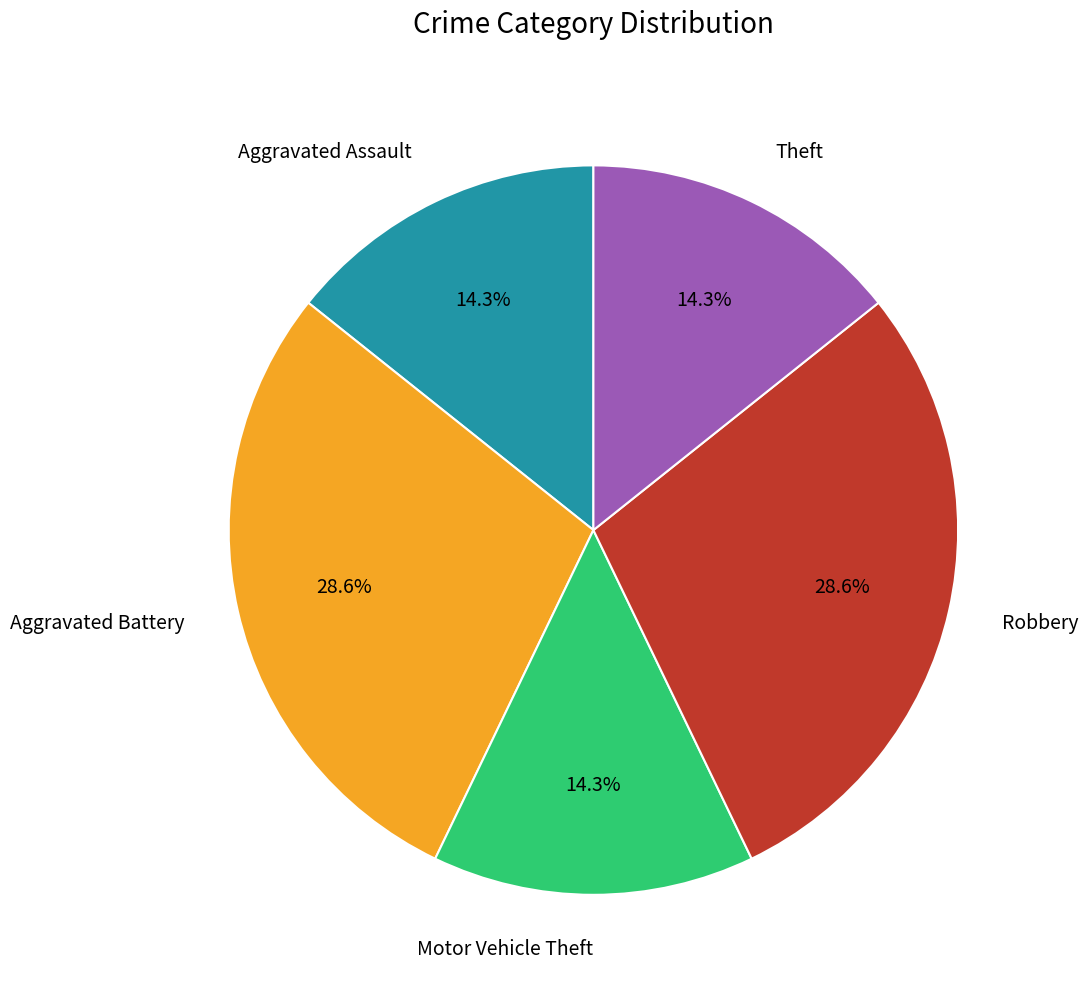

How many slices are in this pie chart?

5